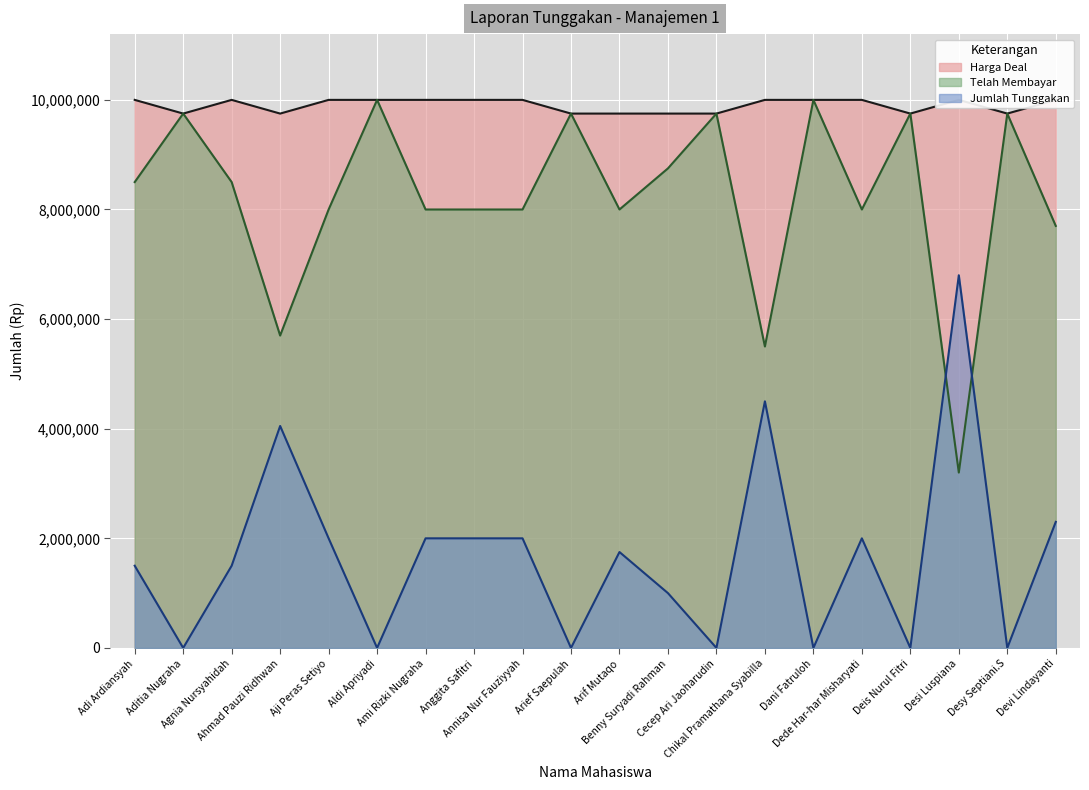

How many lines are shown in the chart?

3